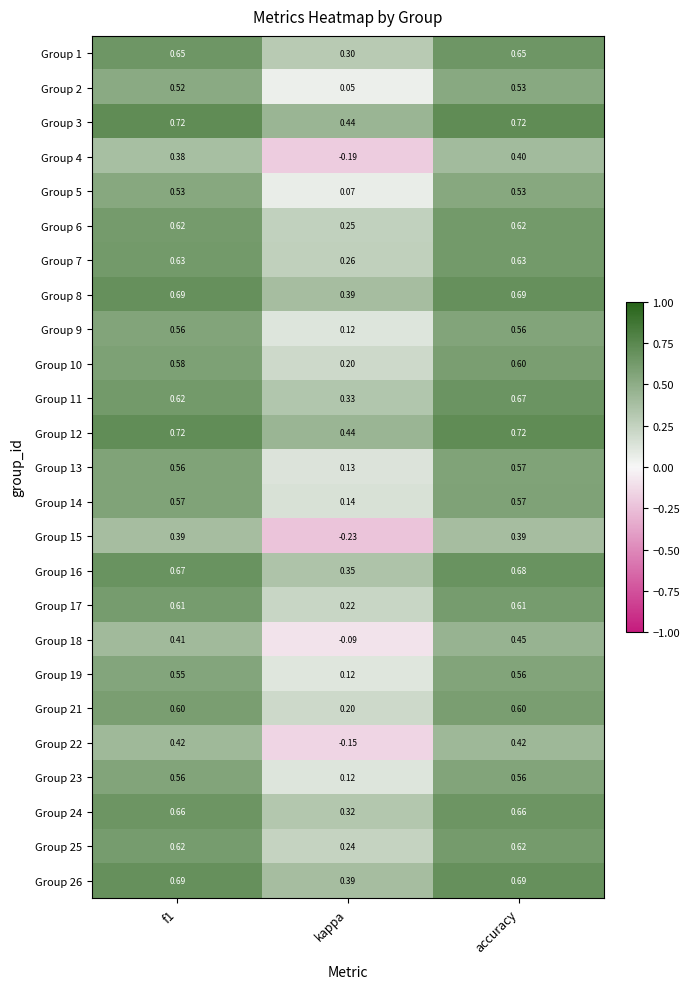

At which category is the sum across all series the highest?

accuracy